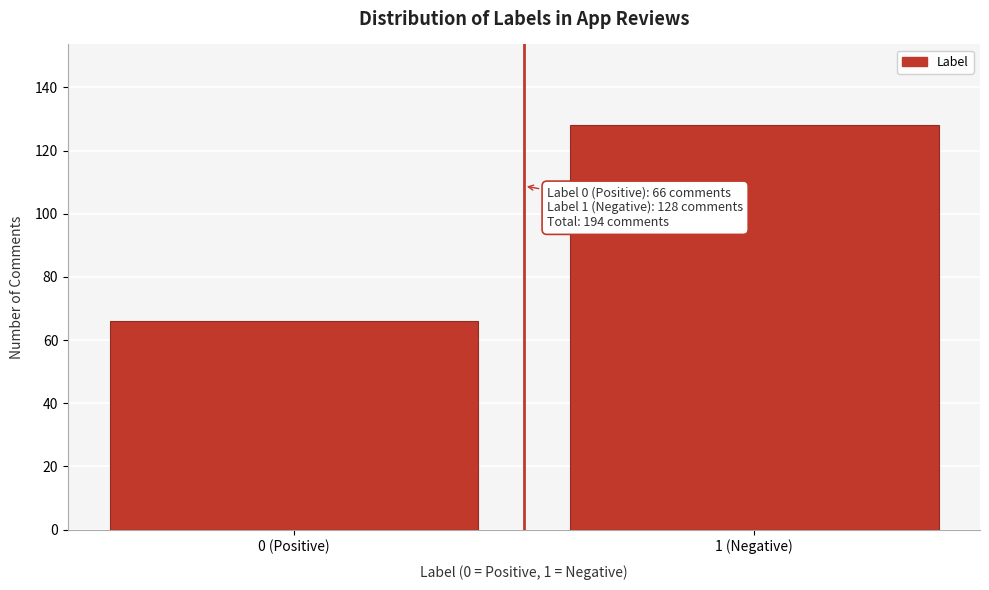

Reading left to right, what are all the values shown in this chart?

0 (Positive)=66	1 (Negative)=128